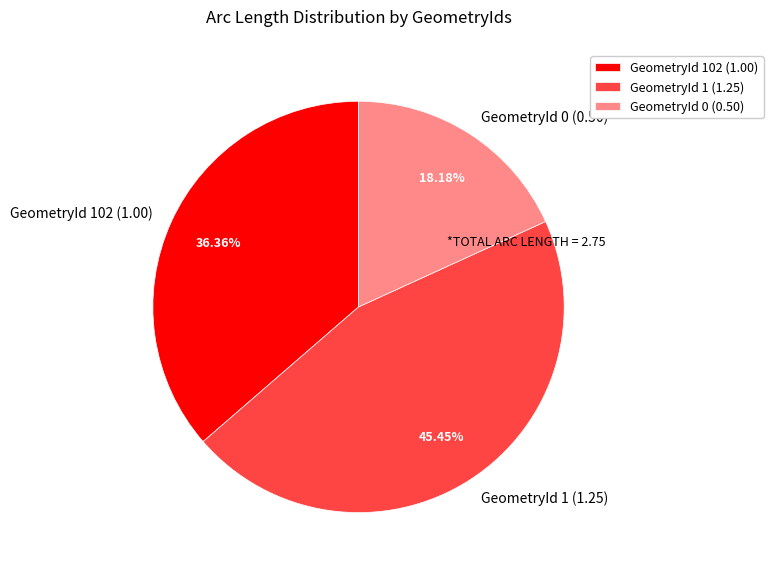

How many segments does this pie chart have?

3